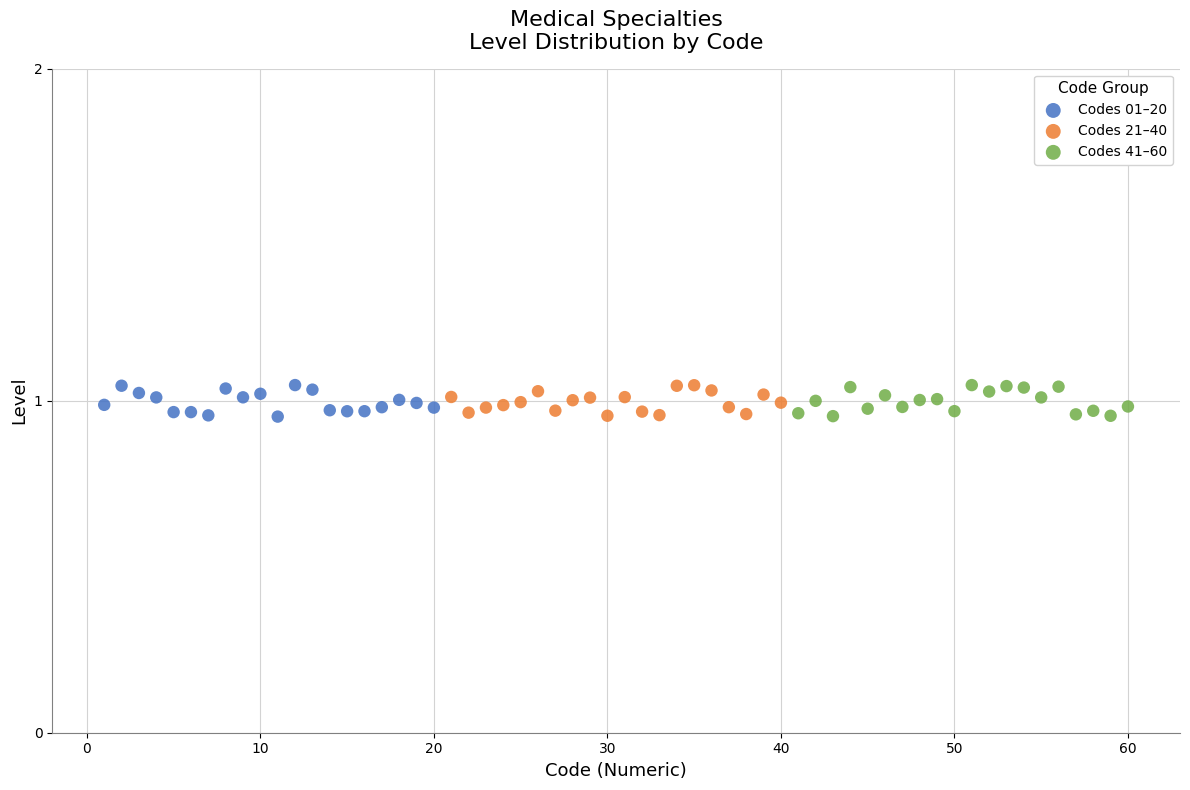

What are all the series names shown in the legend?

Codes 01–20, Codes 21–40, Codes 41–60